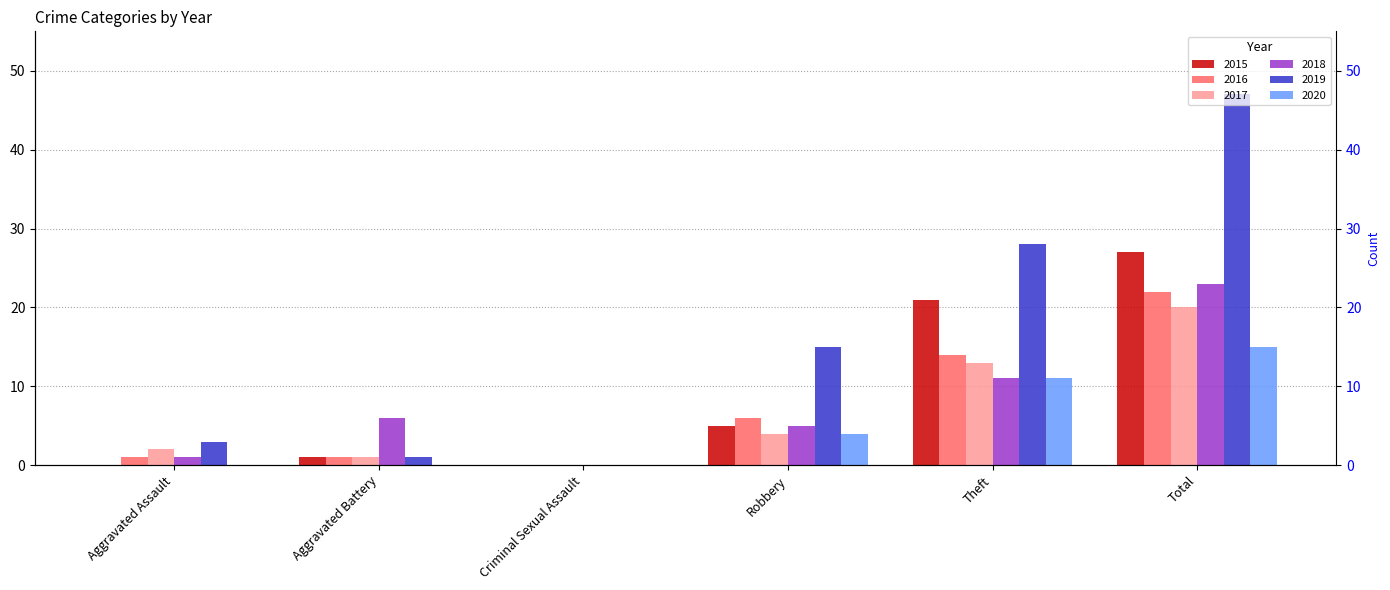

The 2020 series shows 15 at Total. True or false?

True